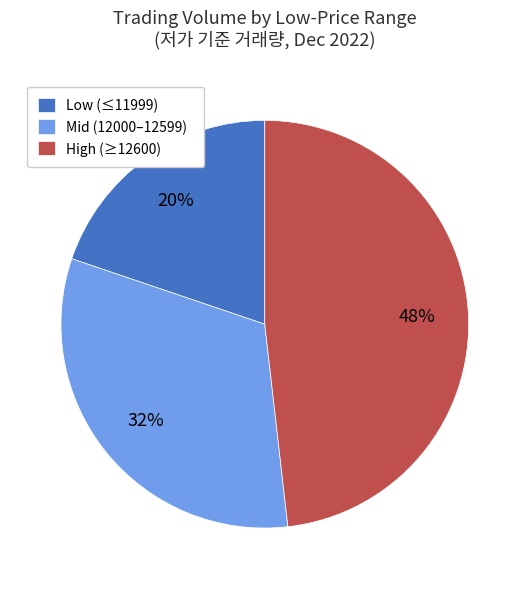

Do Low (≤11999) and Mid (12000–12599) together represent more than half of the pie?

Yes